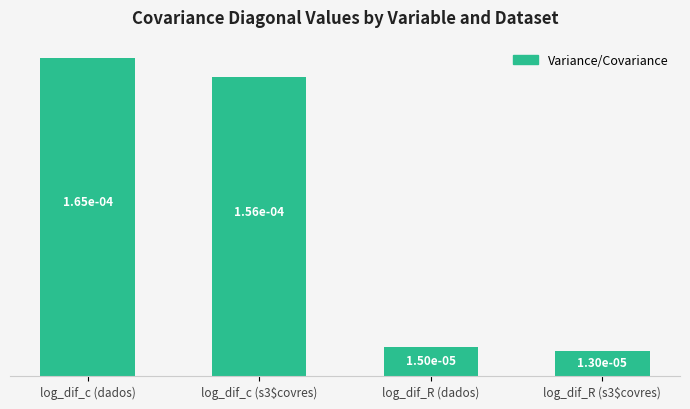

What is the label of the 4th bar from the right?

log_dif_c (dados)